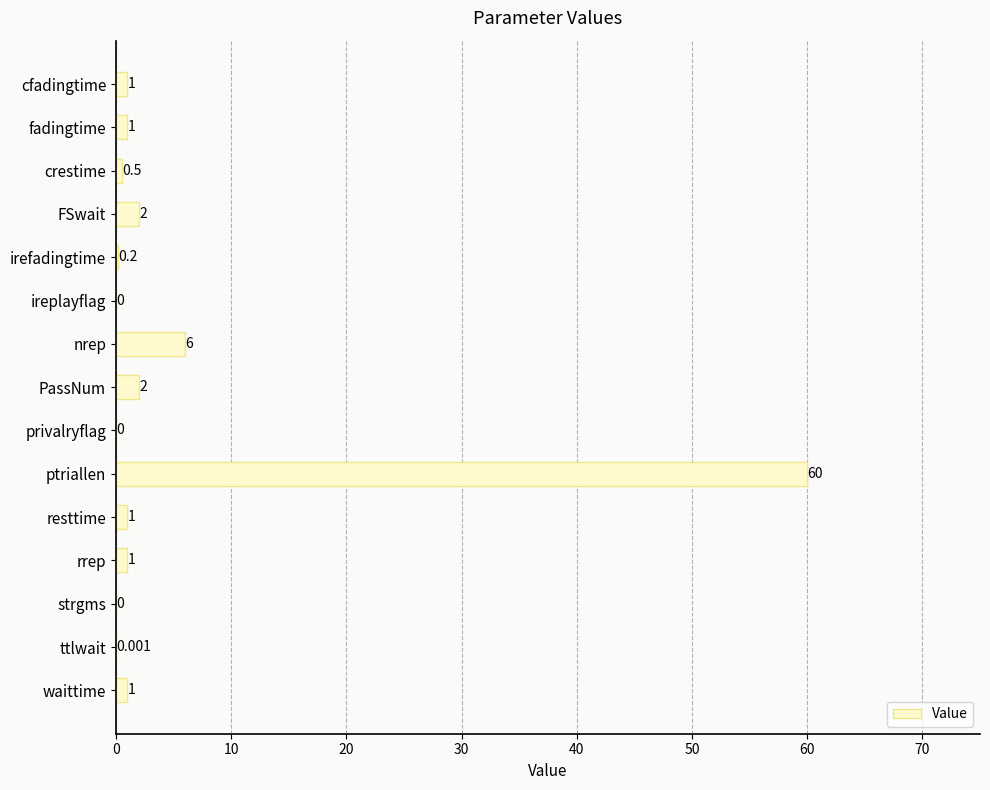

Where is the data nearest to the value 30?

nrep